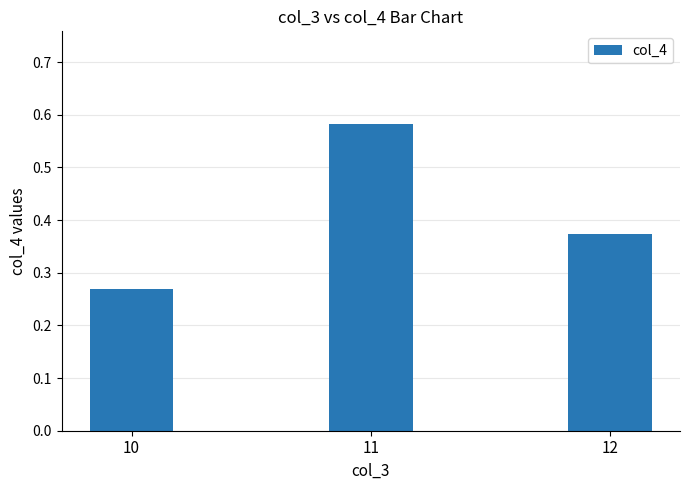

At which category does the chart reach its minimum across all series?

10